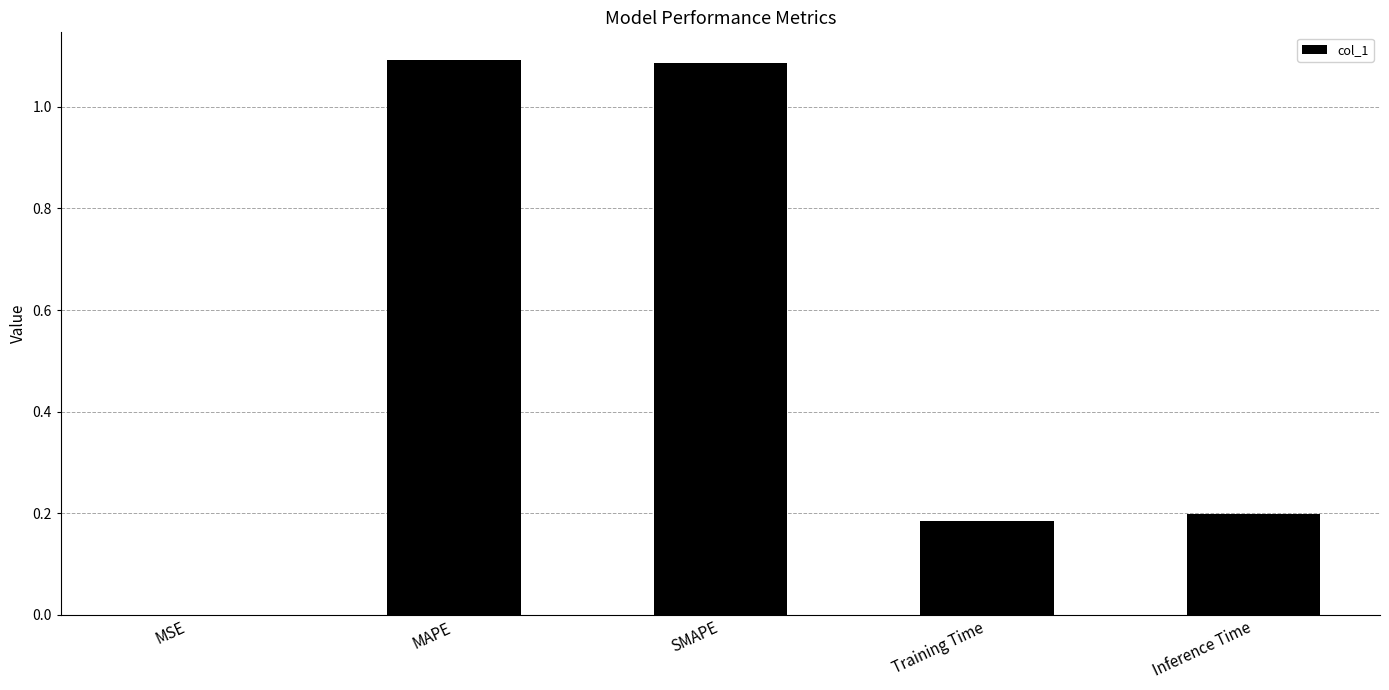

What is the sum of the values at Training Time and SMAPE?

1.3